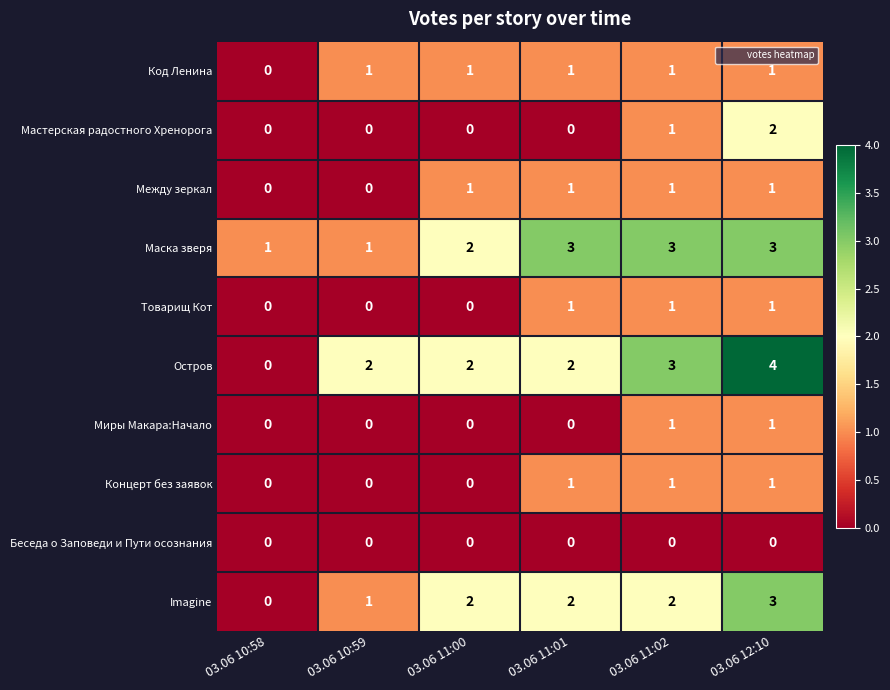

At how many categories does at least one series exceed 0?

6